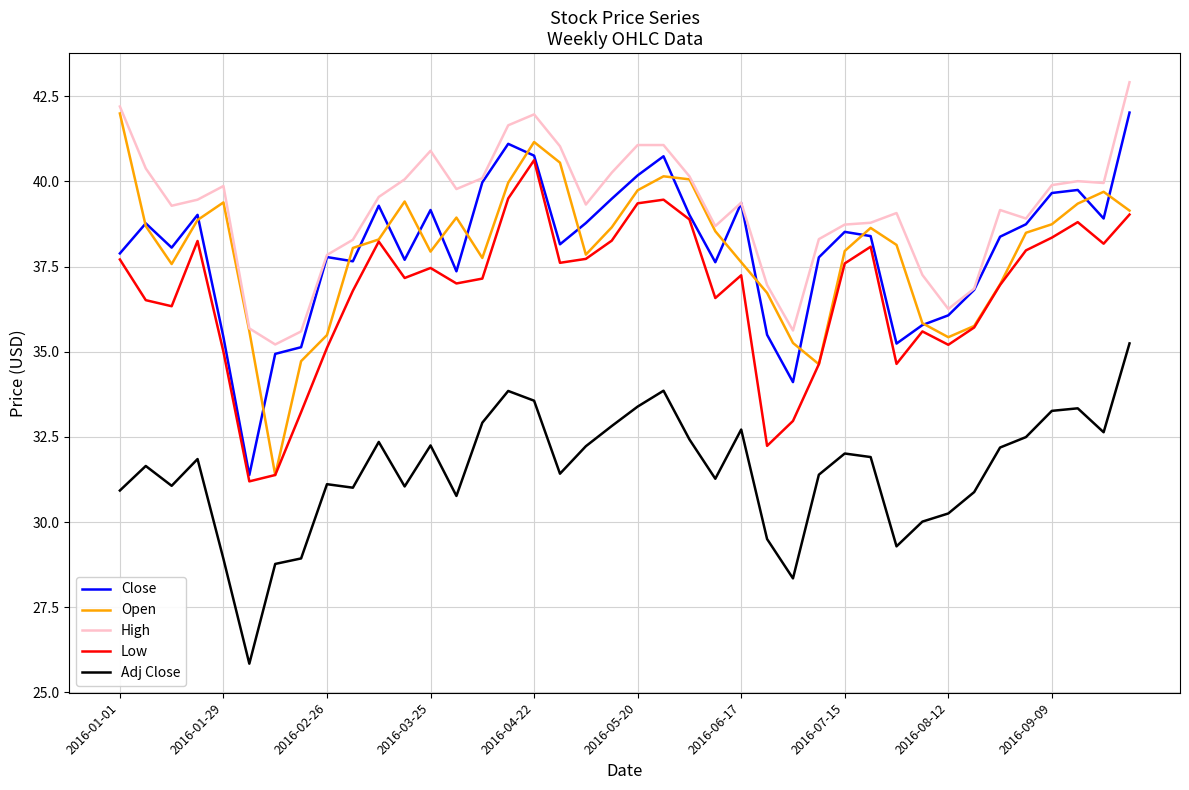

What is the average value of the Close series?

38.0